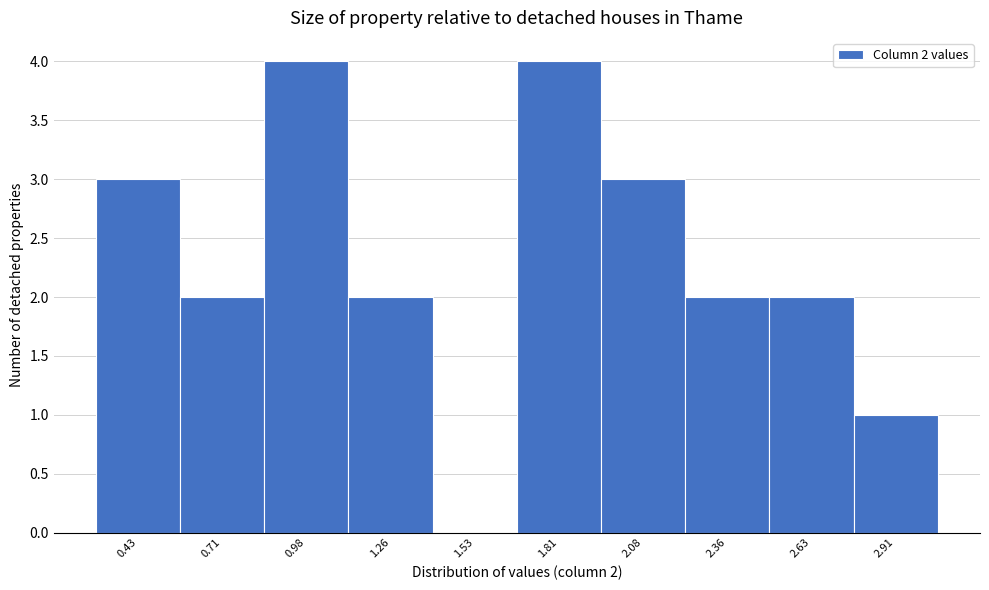

Reading right to left, what are all the values shown in this chart?

2.91=1	2.63=2	2.36=2	2.08=3	1.81=4	1.53=0	1.26=2	0.98=4	0.71=2	0.43=3